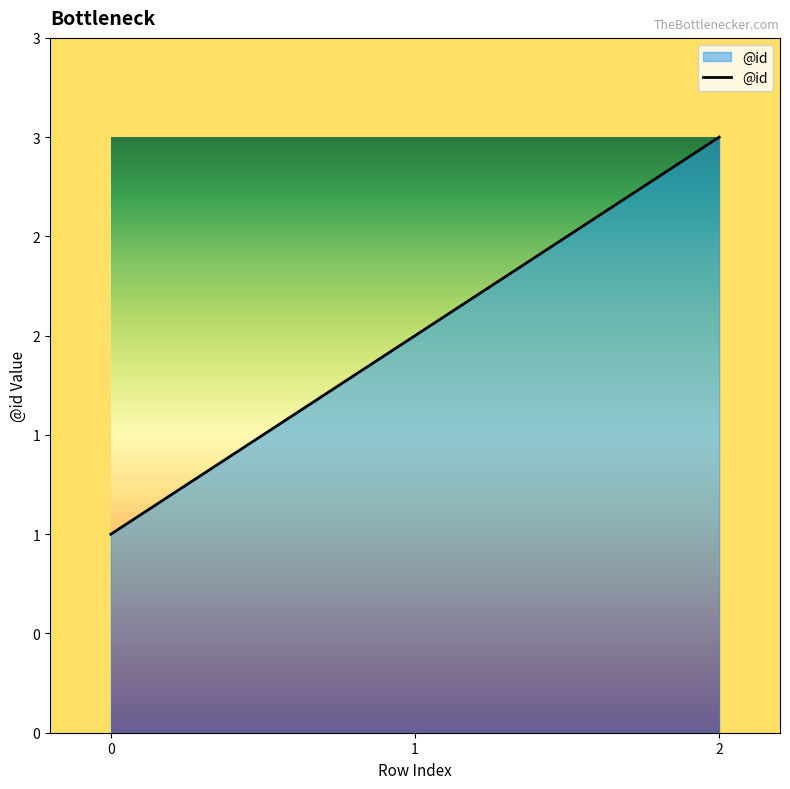

Does the chart have visible grid lines?

No